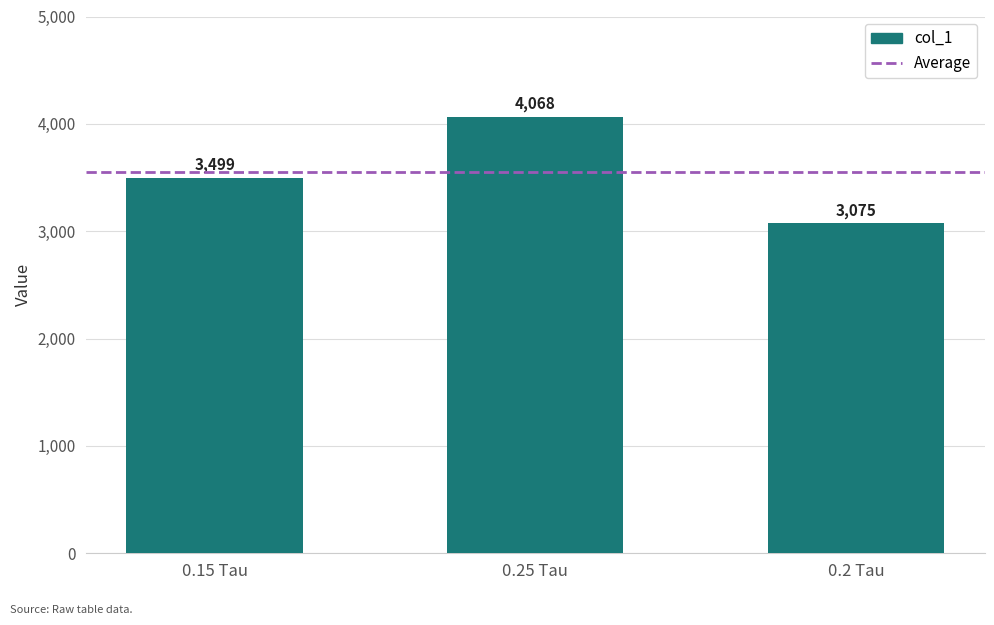

The chart shows a value of 6996 at 0.25 Tau. True or false?

False